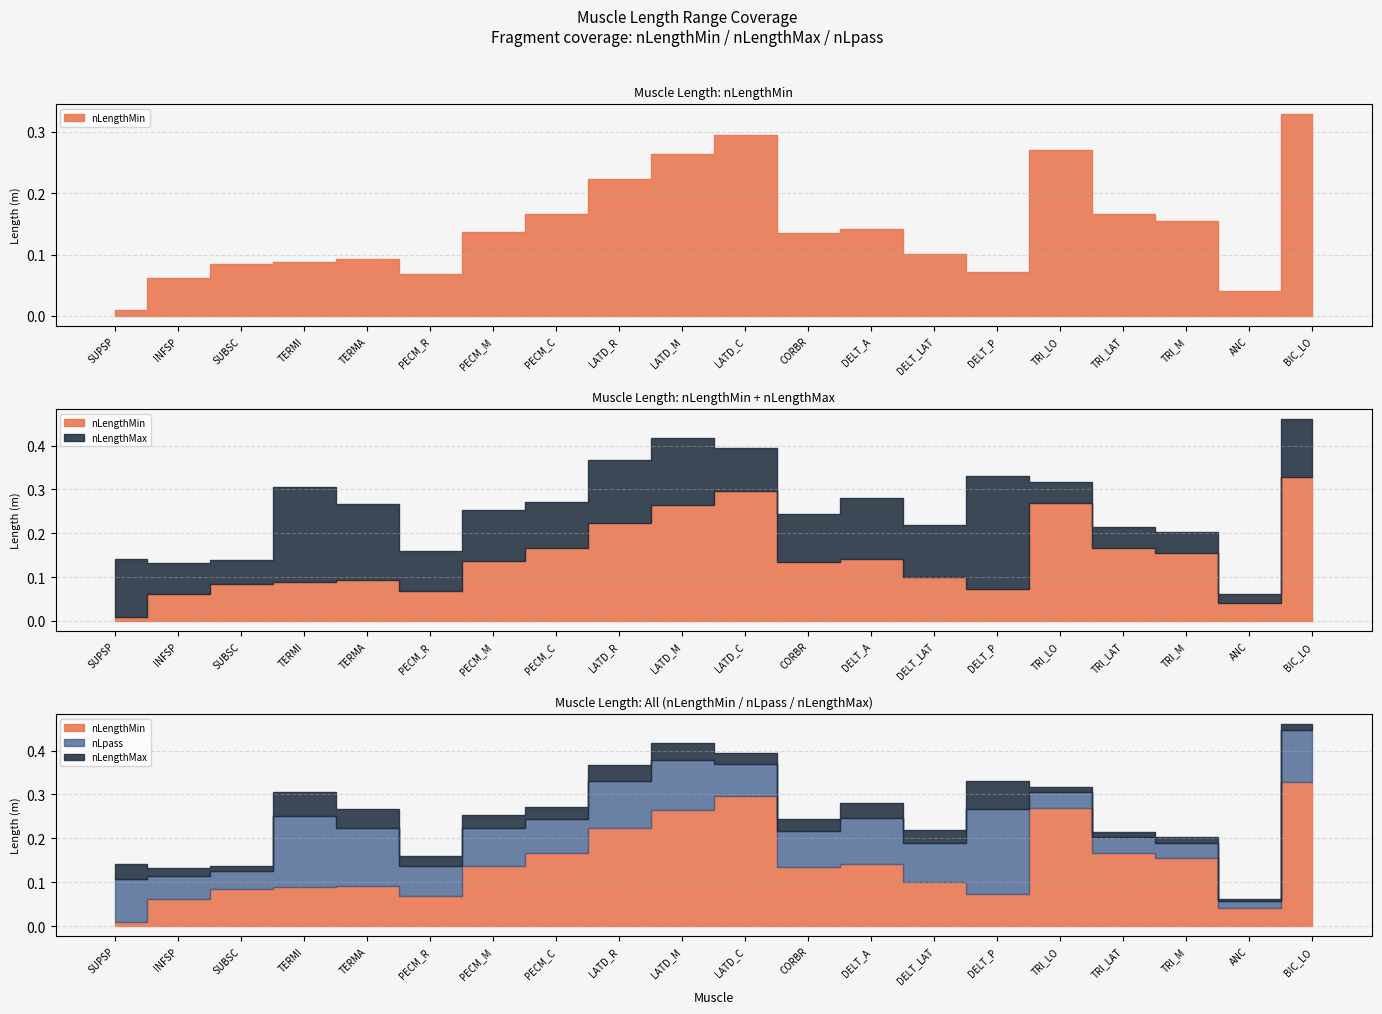

How many interior local valleys does the nLpass series have?

4